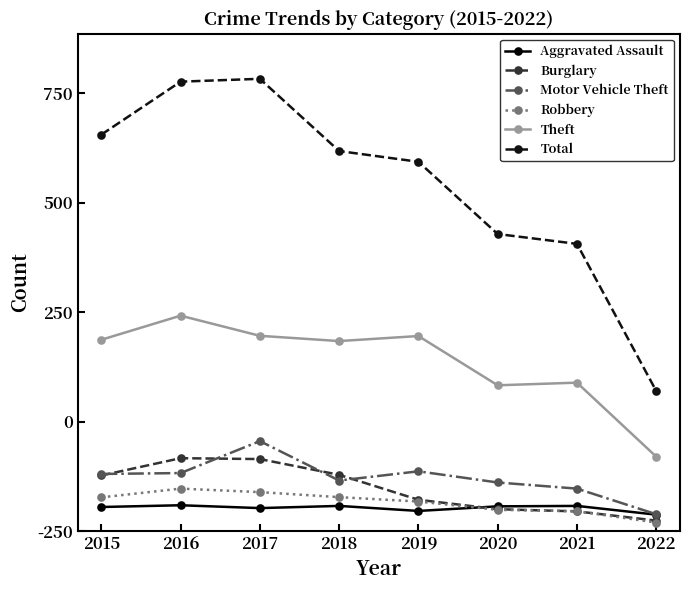

Reading left to right, transcribe all the data shown in this chart.

Aggravated Assault: 110	118	105	115	92	113	115	75
Burglary: 254	333	329	257	143	100	90	48
Motor Vehicle Theft: 261	265	411	231	273	222	194	77
Robbery: 154	194	178	155	135	97	91	39
Theft: 874	984	892	868	891	666	678	340
Total: 1811	2053	2066	1736	1687	1357	1312	640